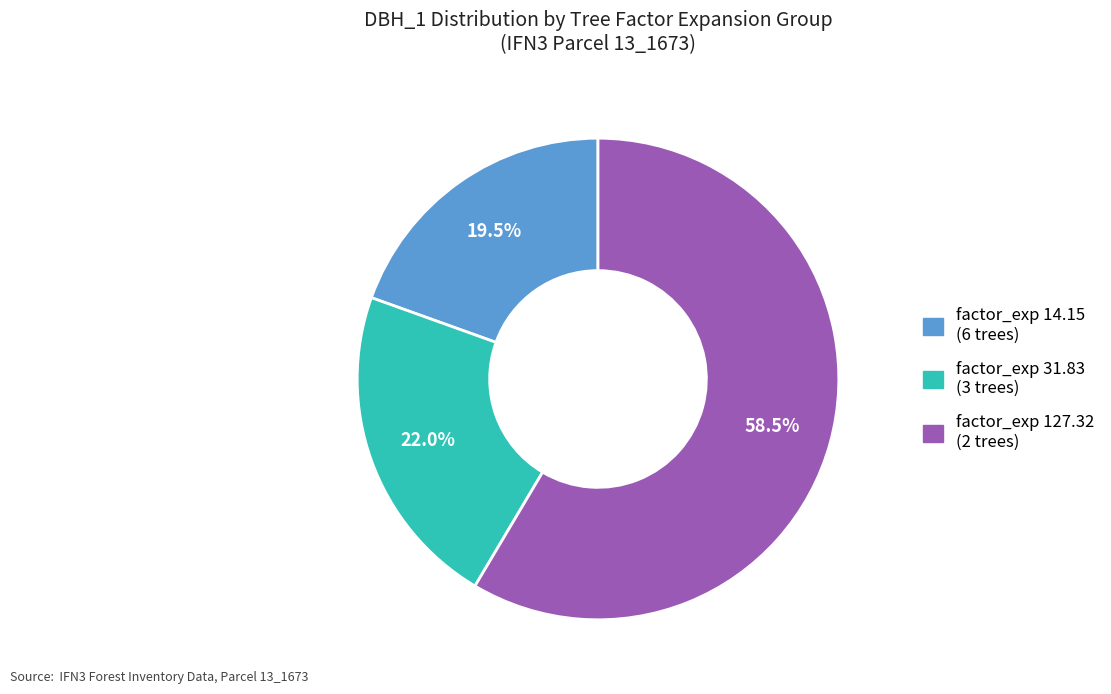

Is there a majority slice in this chart?

Yes